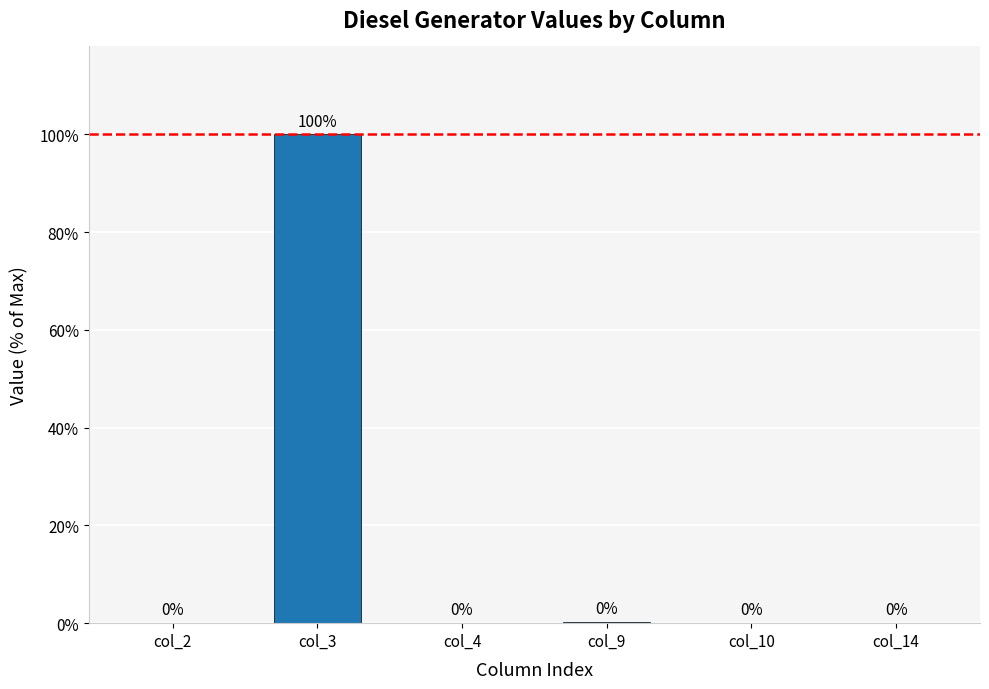

Which category has the highest value across all series?

col_3